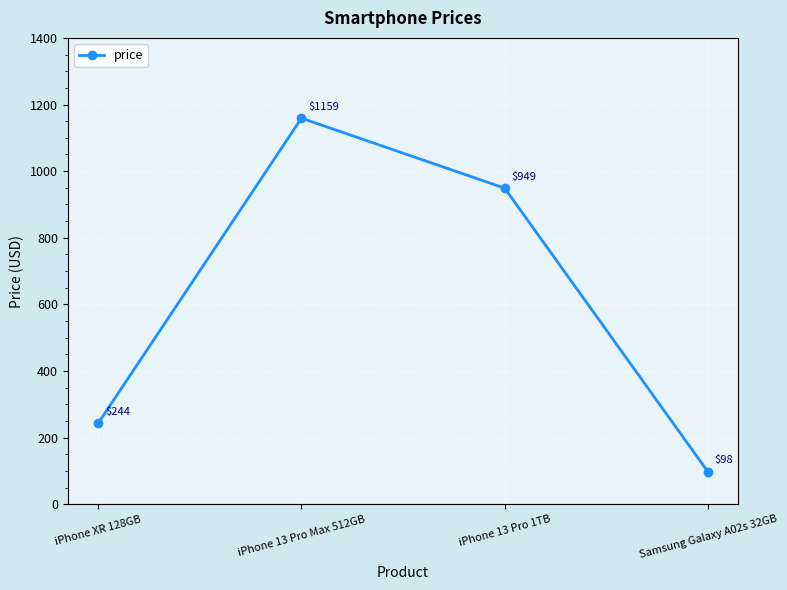

The value at iPhone 13 Pro Max 512GB is 1159. True or false?

True